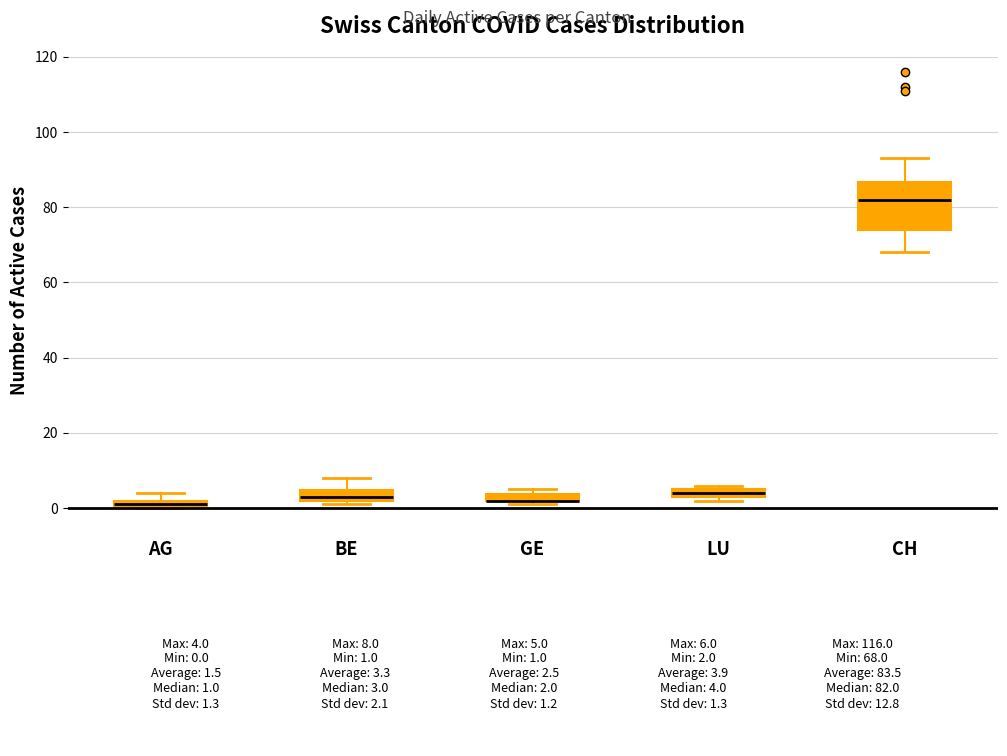

Where does the lower whisker of the box for CH end on the y-axis? The values are not printed on the chart, so give them approximately, as read against the axis.

68